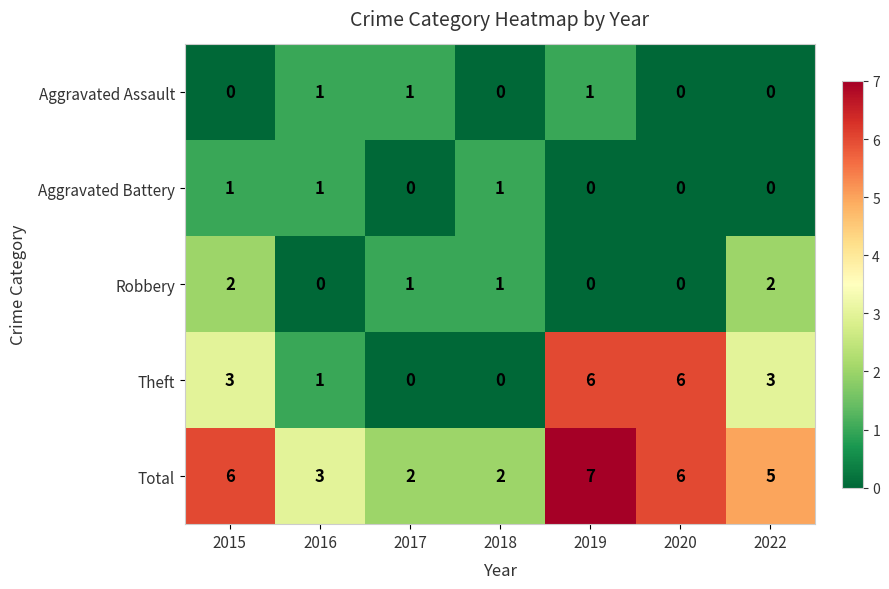

How many series are shown in this chart?

5